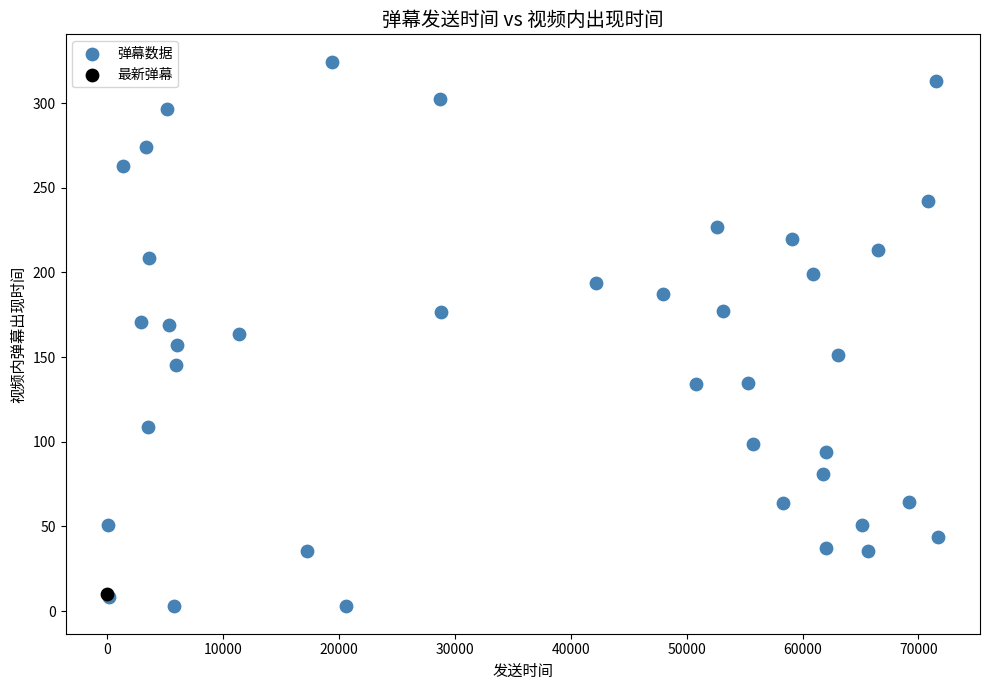

What are all the series names shown in the legend?

弹幕数据, 最新弹幕